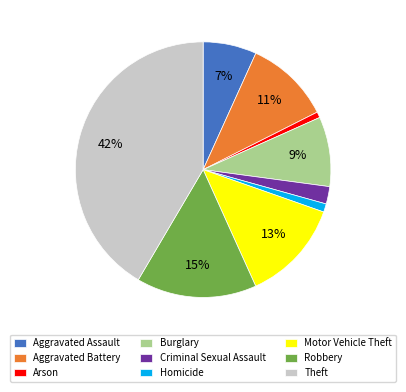

To the nearest percent, what is the combined percentage of Criminal Sexual Assault and Aggravated Battery?

13%